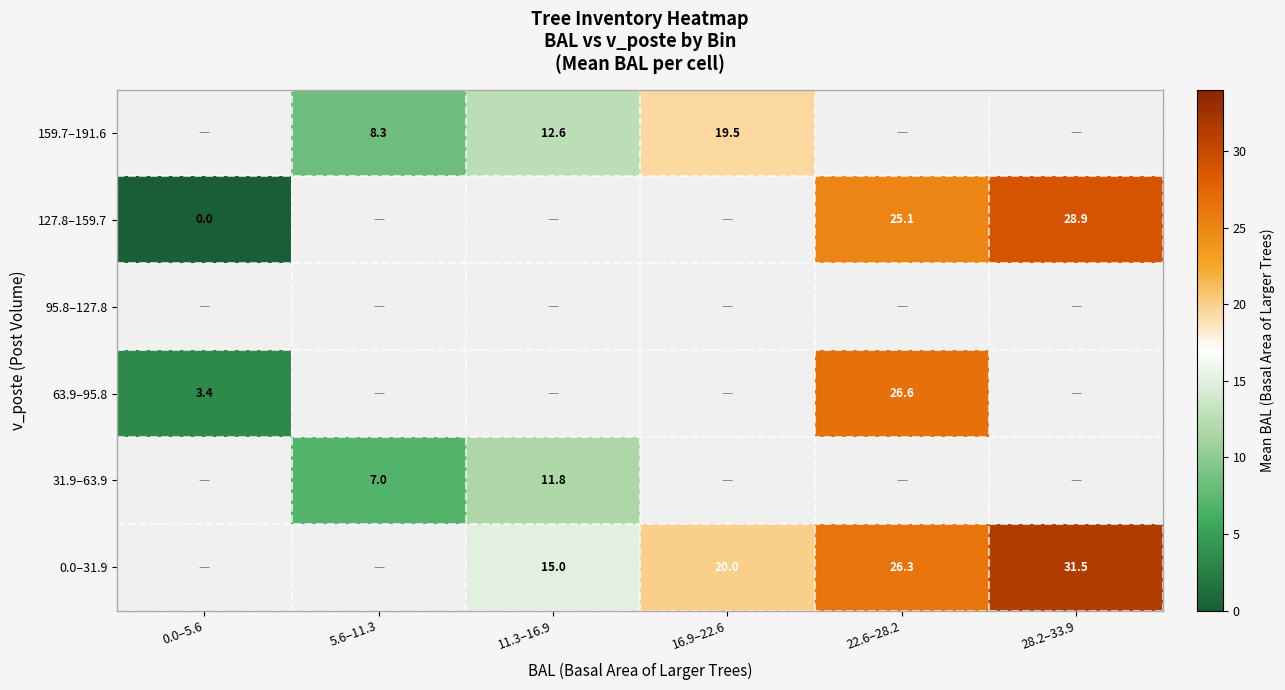

Is the value of 159.7–191.6 at 16.9–22.6 greater than the value of 127.8–159.7 at 0.0–5.6?

Yes